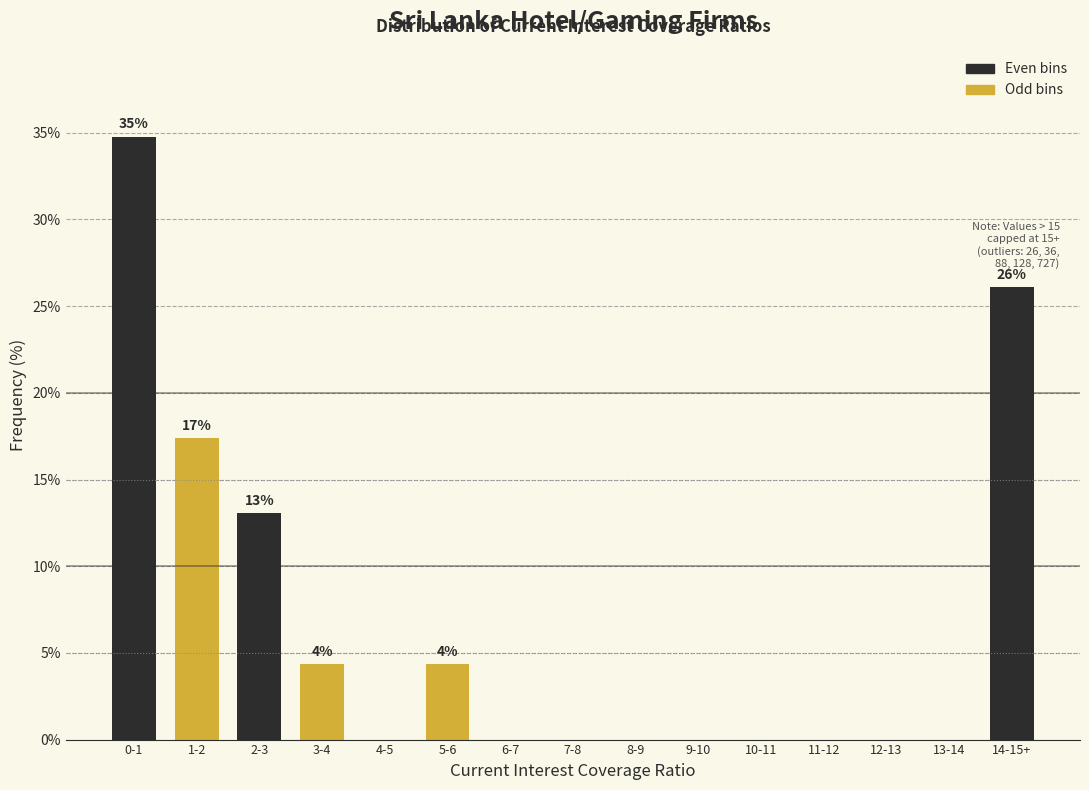

Reading right to left, what are all the values shown in this chart?

14-15+=26.1	13-14=0.0	12-13=0.0	11-12=0.0	10-11=0.0	9-10=0.0	8-9=0.0	7-8=0.0	6-7=0.0	5-6=4.3	4-5=0.0	3-4=4.3	2-3=13.0	1-2=17.4	0-1=34.8